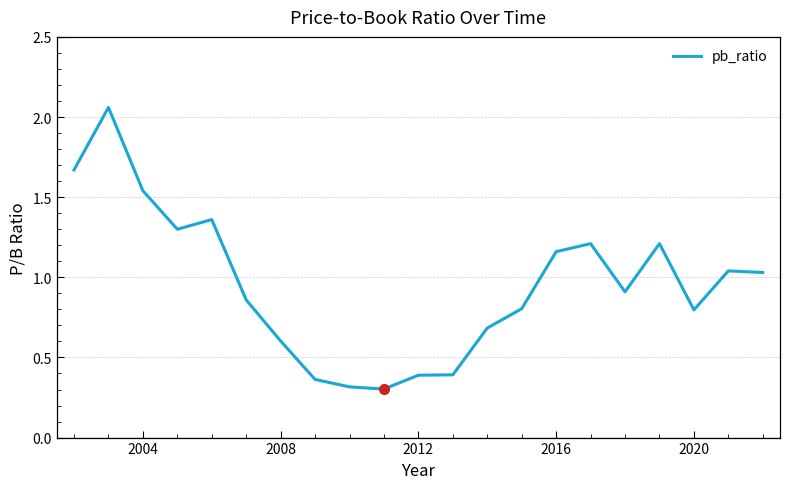

What is the difference between the maximum and minimum values?

1.8